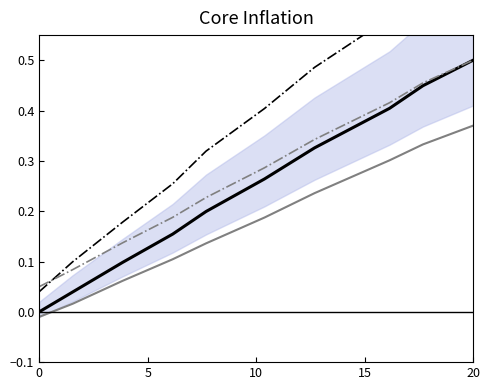

True or false: the data shows 0.2 at 306.

False